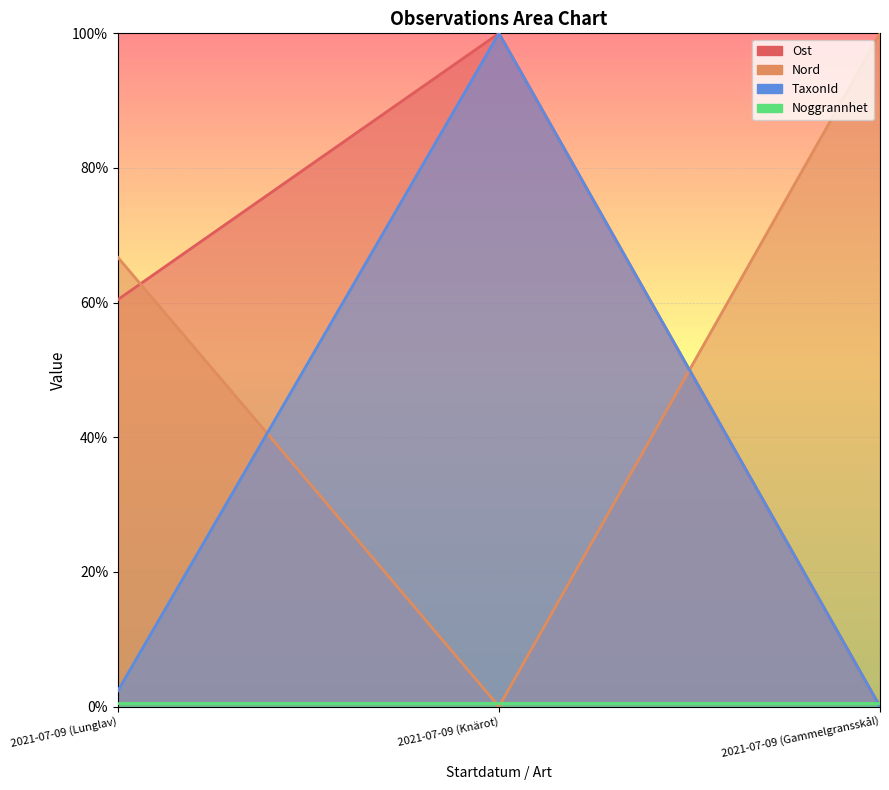

What is the sum of all Nord values?

166.7